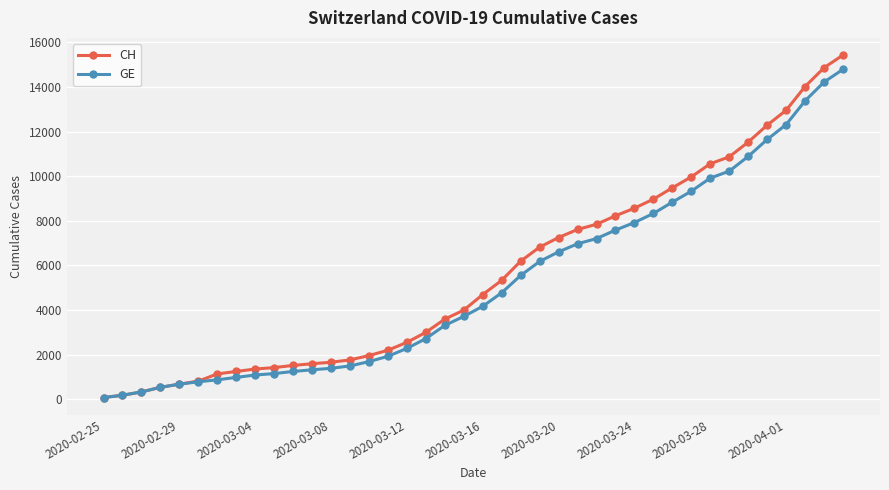

What is the maximum value for CH?

15433